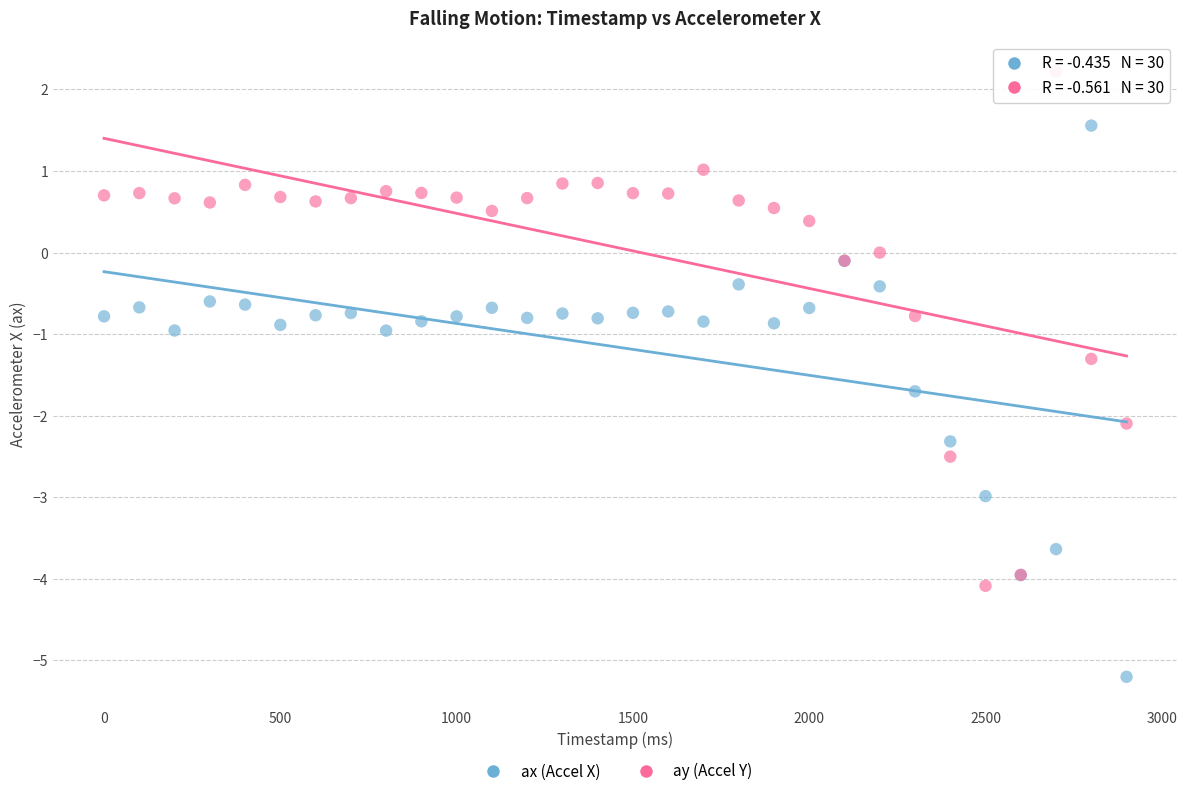

Which series reaches the maximum Y coordinate?

ay (Accel Y)